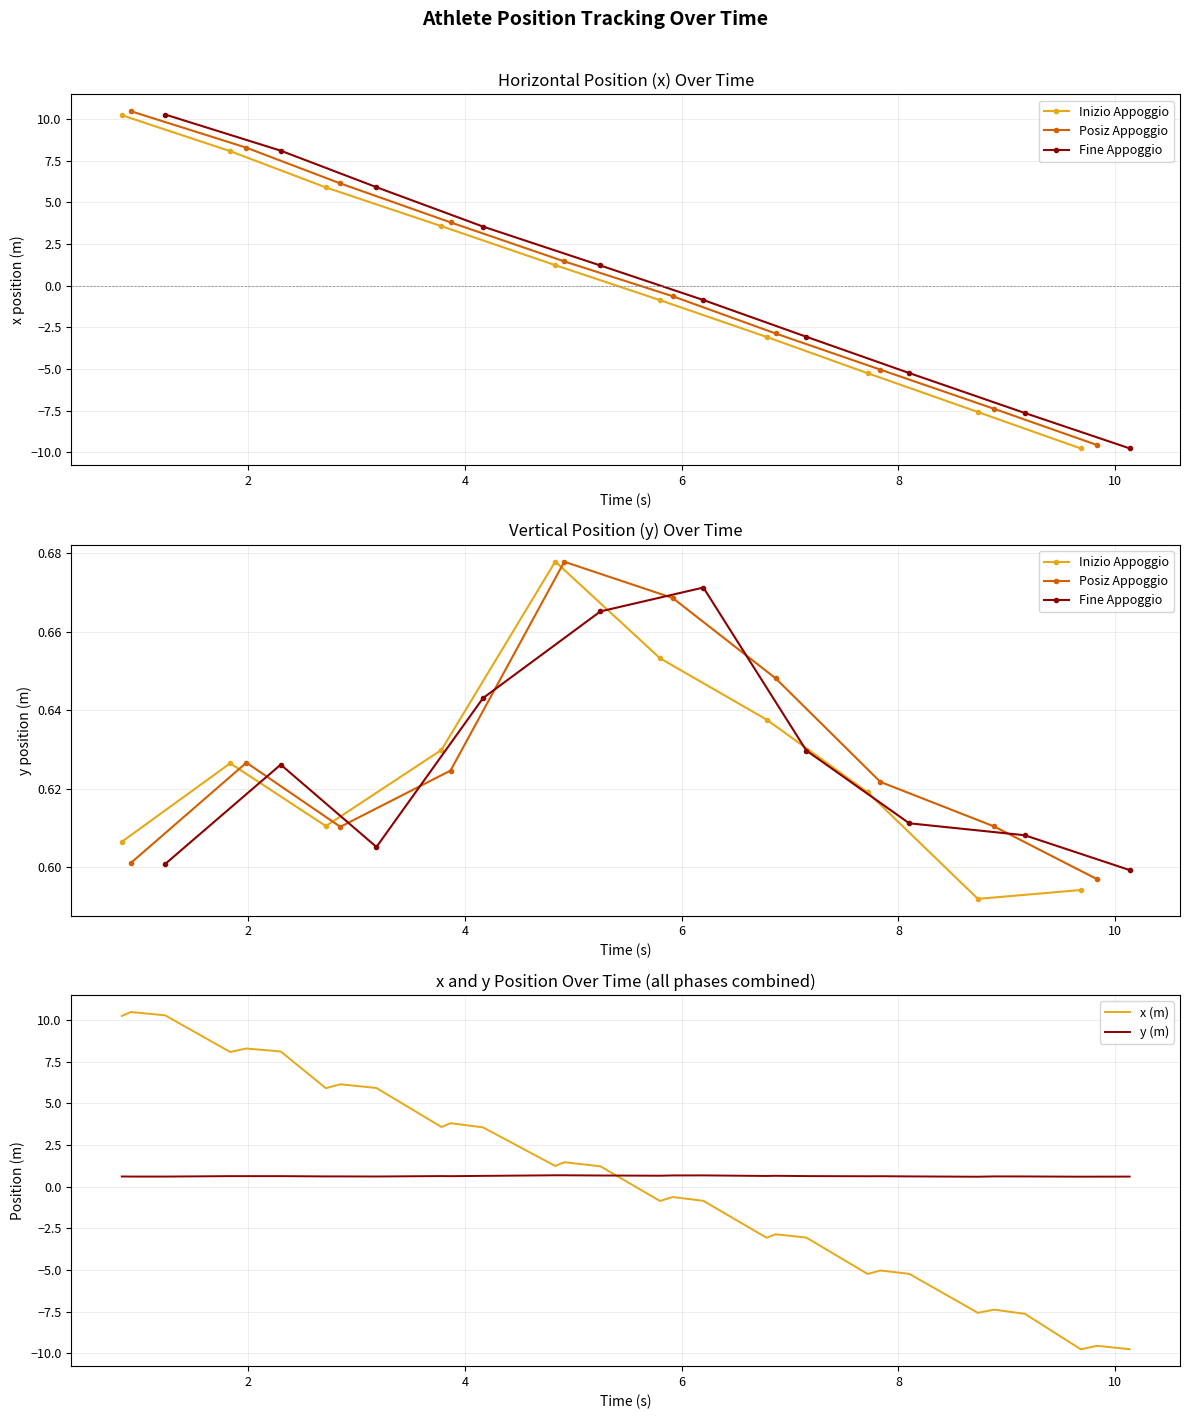

At how many categories does at least one series exceed 9?

3